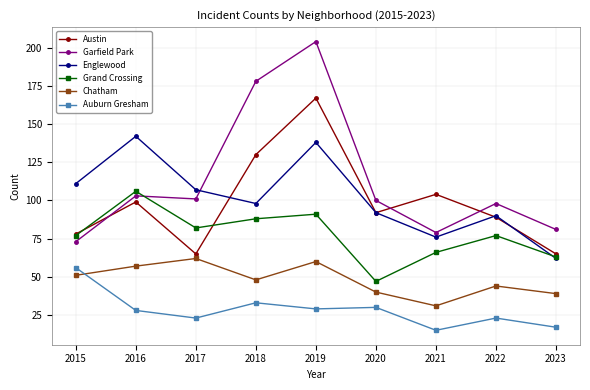

Reading right to left, list all the values displayed in this chart.

Austin: 2023=65	2022=89	2021=104	2020=92	2019=167	2018=130	2017=65	2016=99	2015=78
Garfield Park: 2023=81	2022=98	2021=79	2020=100	2019=204	2018=178	2017=101	2016=103	2015=73
Englewood: 2023=62	2022=90	2021=76	2020=92	2019=138	2018=98	2017=107	2016=142	2015=111
Grand Crossing: 2023=63	2022=77	2021=66	2020=47	2019=91	2018=88	2017=82	2016=106	2015=77
Chatham: 2023=39	2022=44	2021=31	2020=40	2019=60	2018=48	2017=62	2016=57	2015=51
Auburn Gresham: 2023=17	2022=23	2021=15	2020=30	2019=29	2018=33	2017=23	2016=28	2015=56